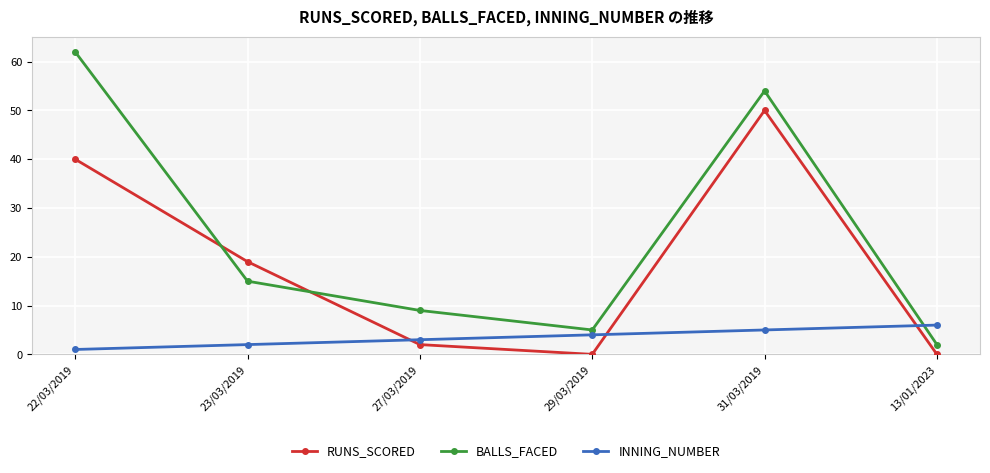

At how many categories does at least one series exceed 15?

3